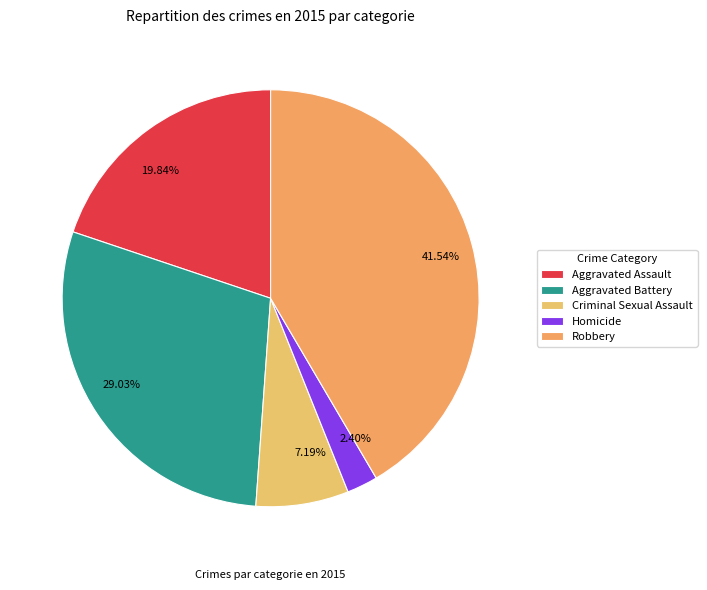

What percentage is NOT represented by Criminal Sexual Assault?

92.8%